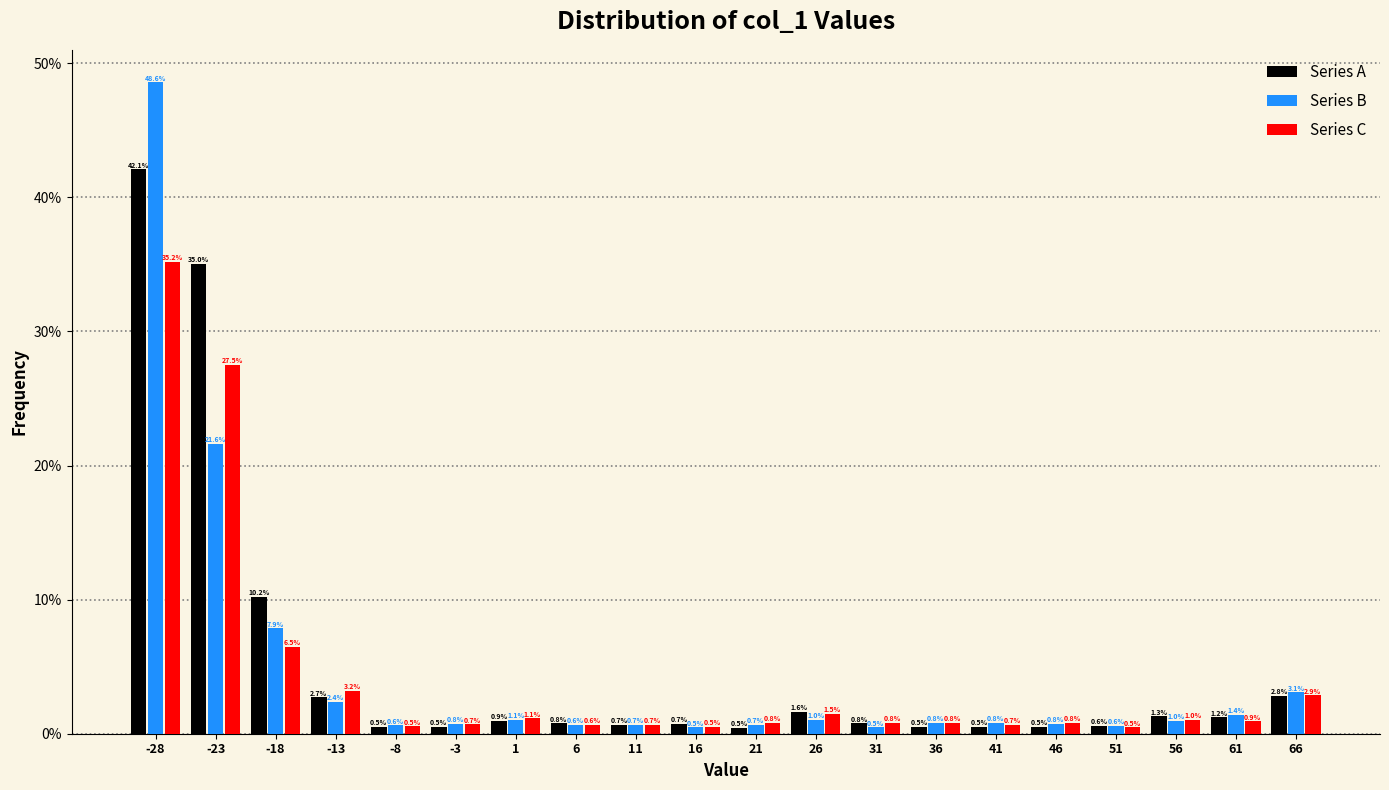

Reading left to right, transcribe this chart: for each range on the x-axis, give the height of each series' bar.

-31 to -26: Series A=42.1	Series B=48.6	Series C=35.2
-26 to -21: Series A=35.0	Series B=21.6	Series C=27.5
-21 to -16: Series A=10.2	Series B=7.9	Series C=6.5
-16 to -11: Series A=2.7	Series B=2.4	Series C=3.2
-11 to -6: Series A=0.5	Series B=0.6	Series C=0.5
-6 to -1: Series A=0.5	Series B=0.8	Series C=0.7
-1 to 4: Series A=0.9	Series B=1.1	Series C=1.1
4 to 9: Series A=0.8	Series B=0.6	Series C=0.6
9 to 14: Series A=0.7	Series B=0.7	Series C=0.7
14 to 19: Series A=0.7	Series B=0.5	Series C=0.5
19 to 24: Series A=0.5	Series B=0.7	Series C=0.8
24 to 29: Series A=1.6	Series B=1.0	Series C=1.5
29 to 34: Series A=0.8	Series B=0.5	Series C=0.8
34 to 39: Series A=0.5	Series B=0.8	Series C=0.8
39 to 44: Series A=0.5	Series B=0.8	Series C=0.7
44 to 49: Series A=0.5	Series B=0.8	Series C=0.8
49 to 54: Series A=0.6	Series B=0.6	Series C=0.5
54 to 59: Series A=1.3	Series B=1.0	Series C=1.0
59 to 64: Series A=1.2	Series B=1.4	Series C=0.9
64 to 69: Series A=2.8	Series B=3.1	Series C=2.9